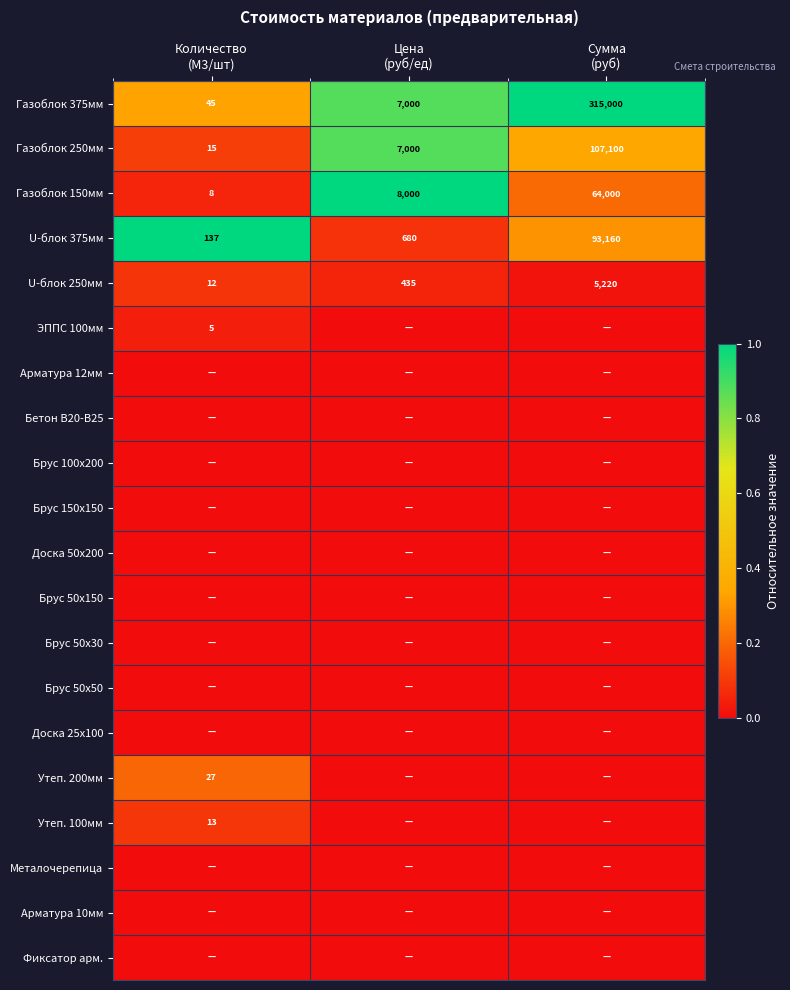

What is the sum of all Газоблок 250мм values?

114115